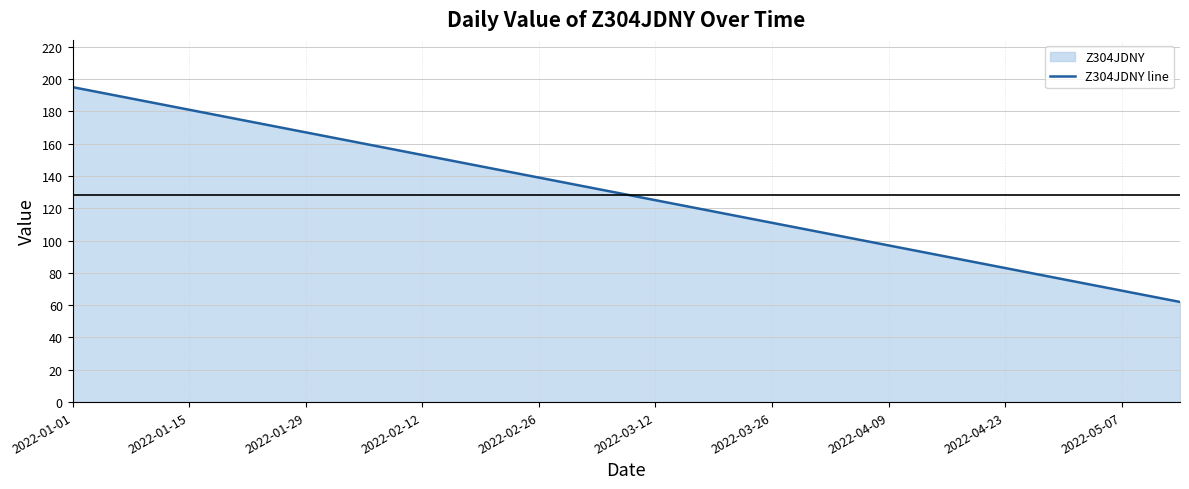

Read the value at 2022-02-12, to the nearest 5.

155